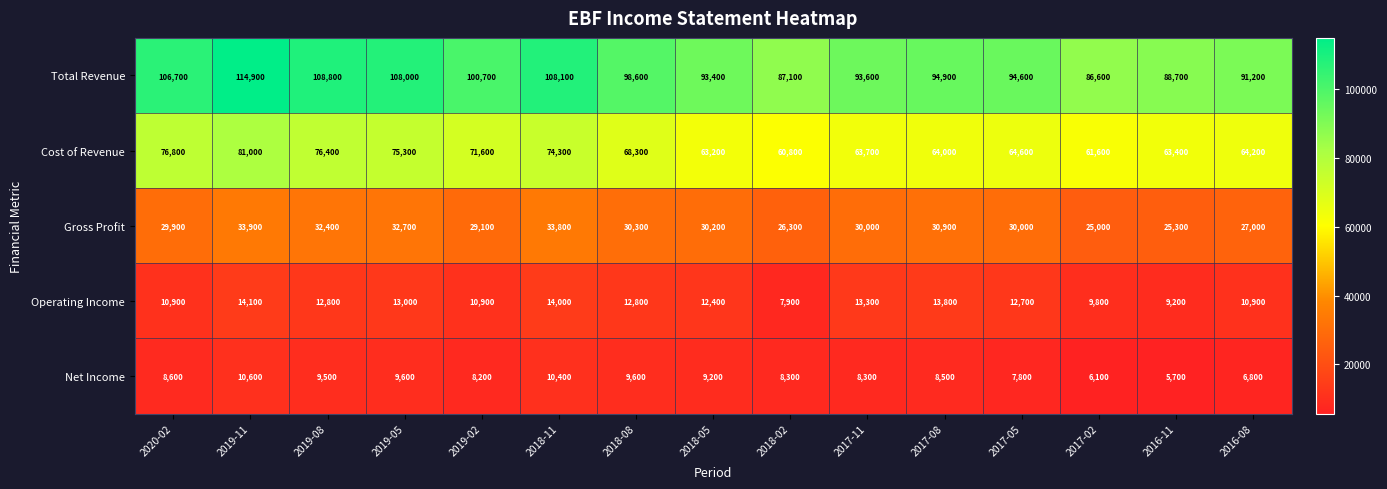

What is the total value across all series at 2019-08?

239900